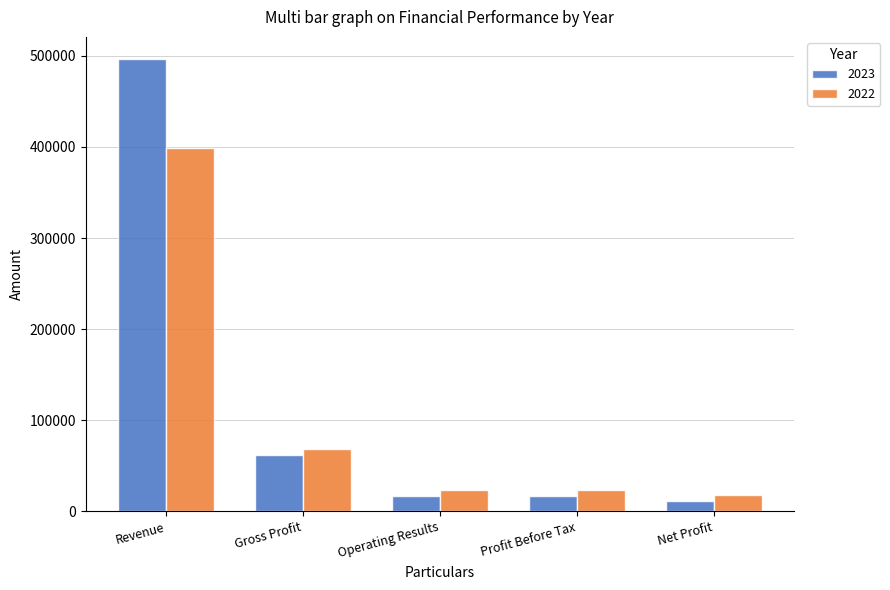

Rank the series by their maximum value, from highest to lowest.

2023, 2022